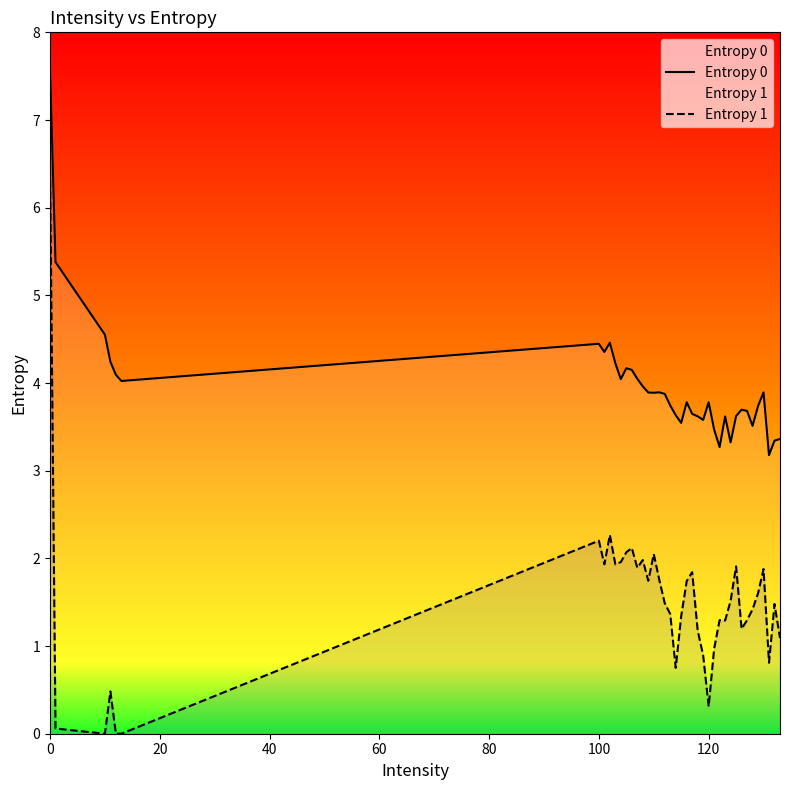

Is the value of Entropy 0 at 24 greater than the value of Entropy 1 at 80?

Yes